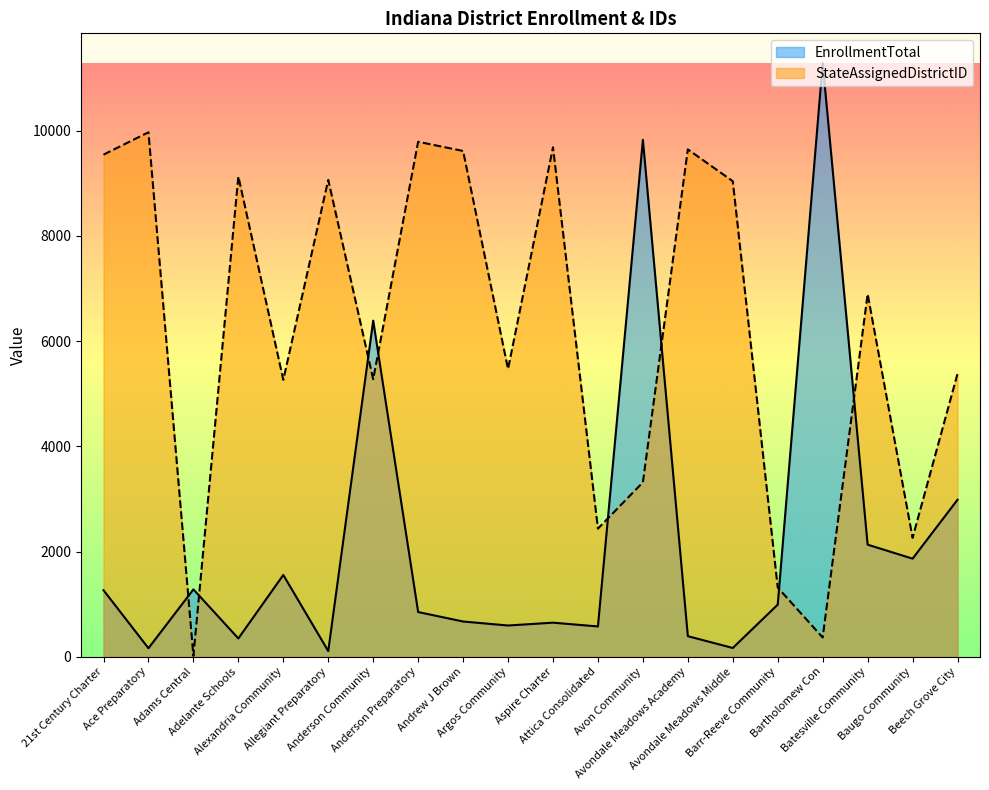

What is the smallest value displayed?

15